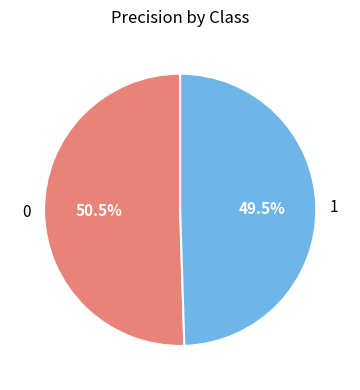

What portion of the pie excludes 1?

50.5%